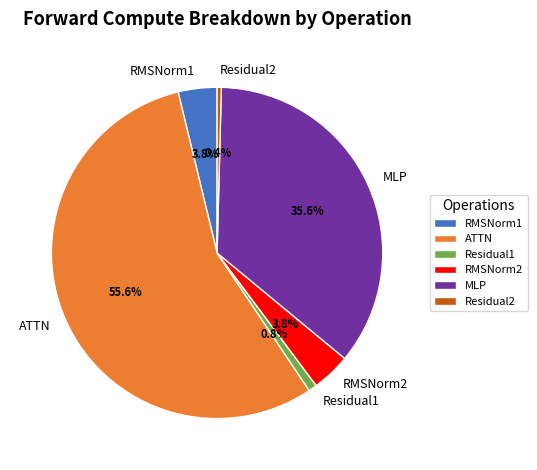

To the nearest percent, what portion does RMSNorm1 represent?

4%